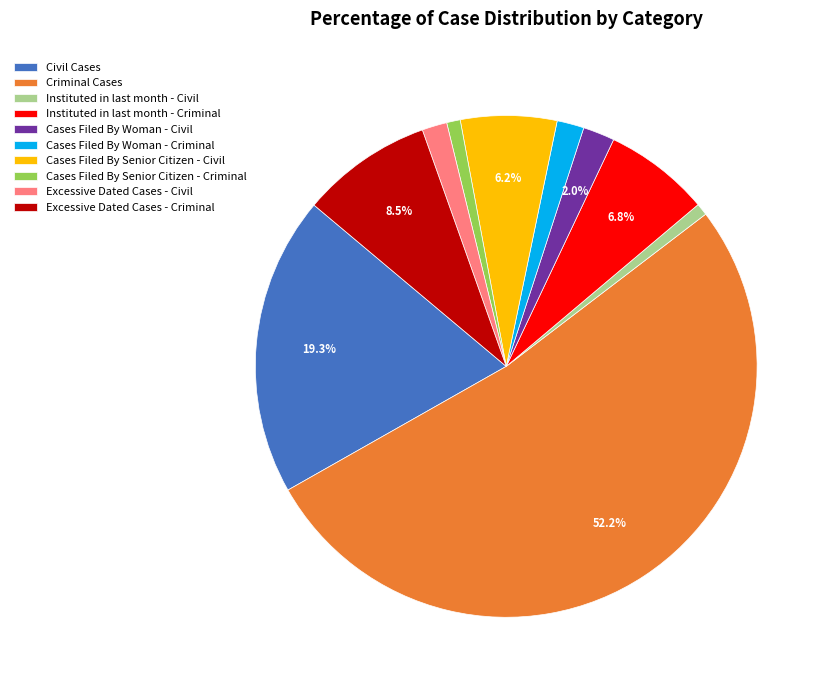

Which slice is the largest?

Criminal Cases